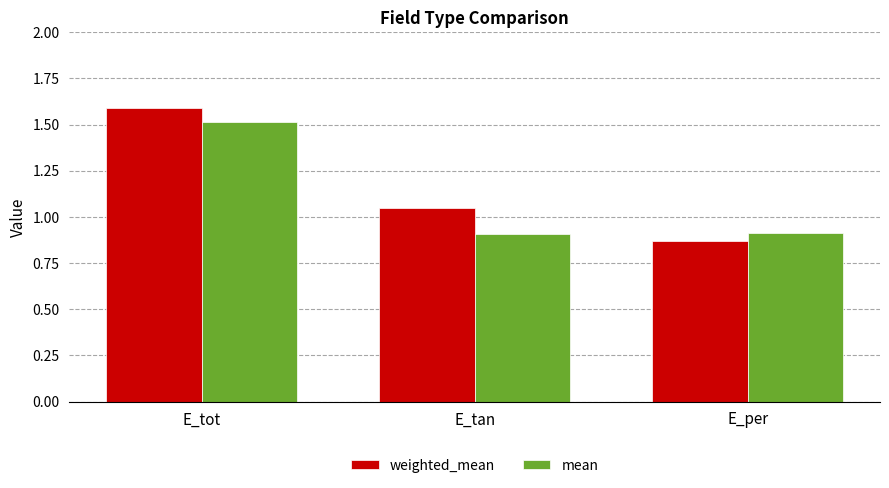

What is the sum of the mean values at E_tan and E_per?

1.8